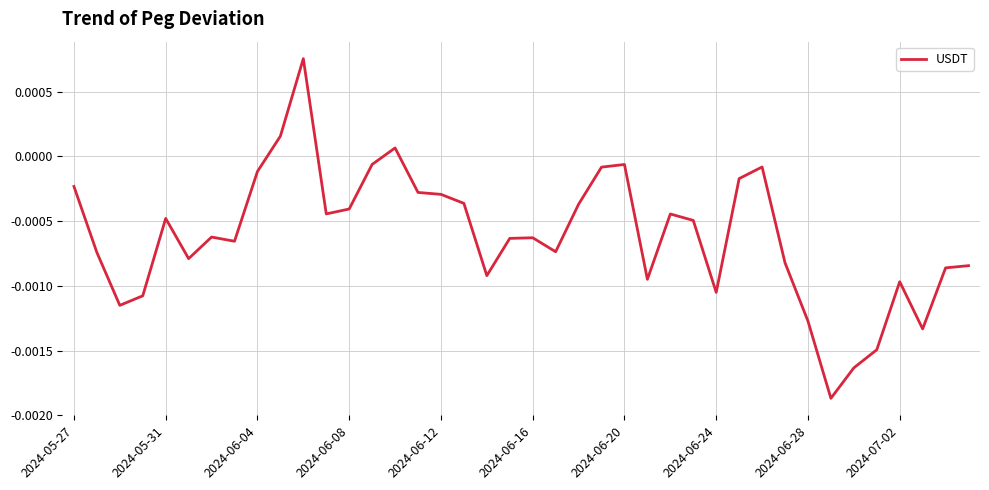

Is this an area chart (filled region under the line)?

No